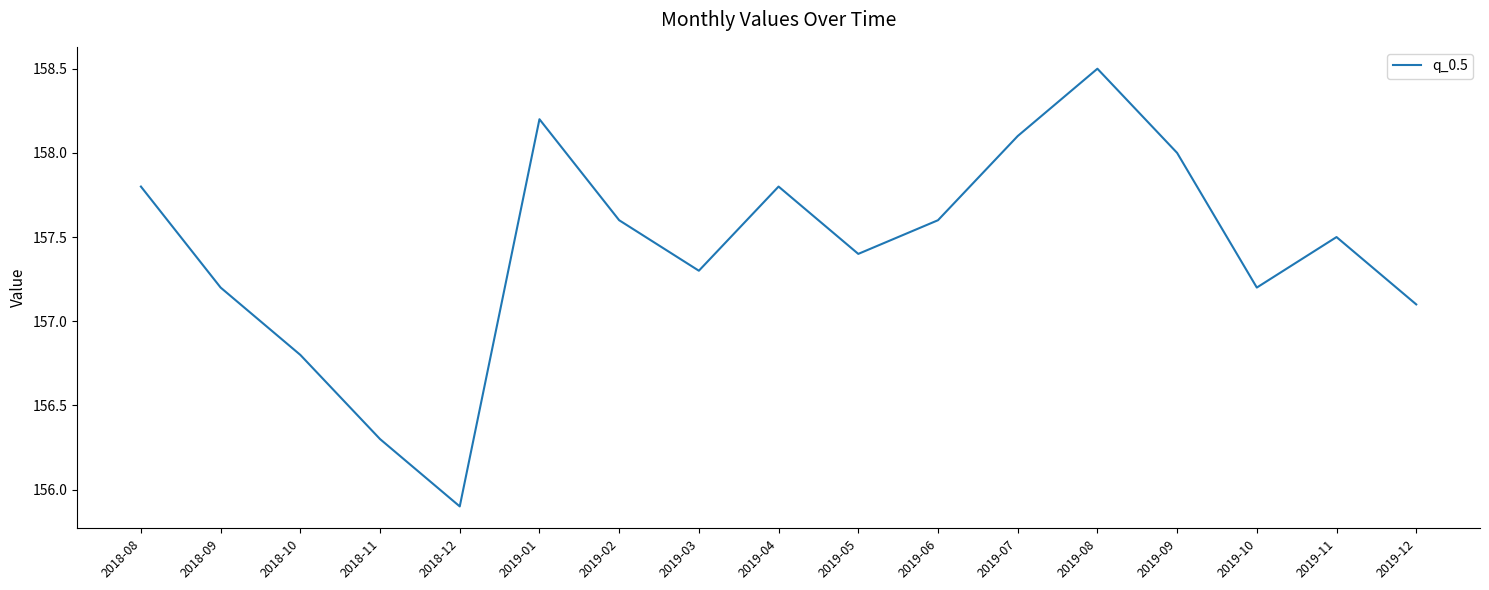

At which category does the data reach its first local valley?

2018-12